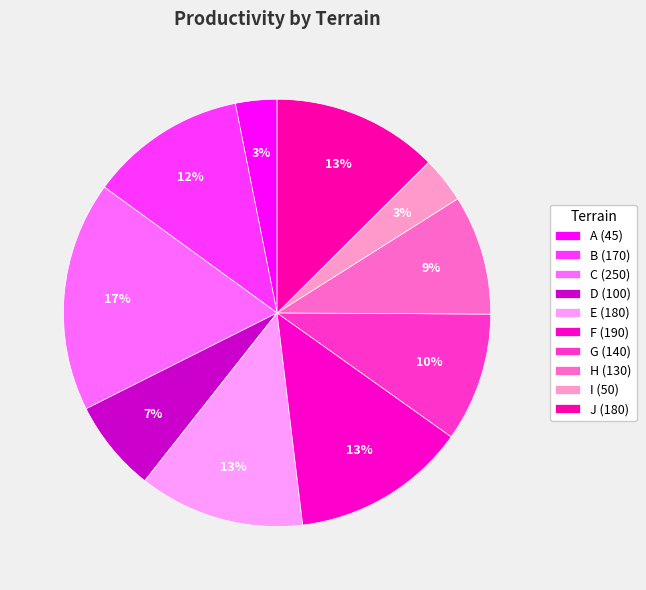

Count the number of slices in the pie.

10